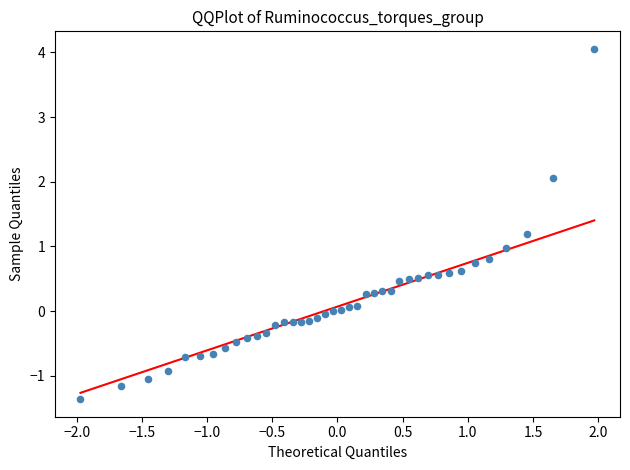

What is the range of Y values (max minus min)?

5.4